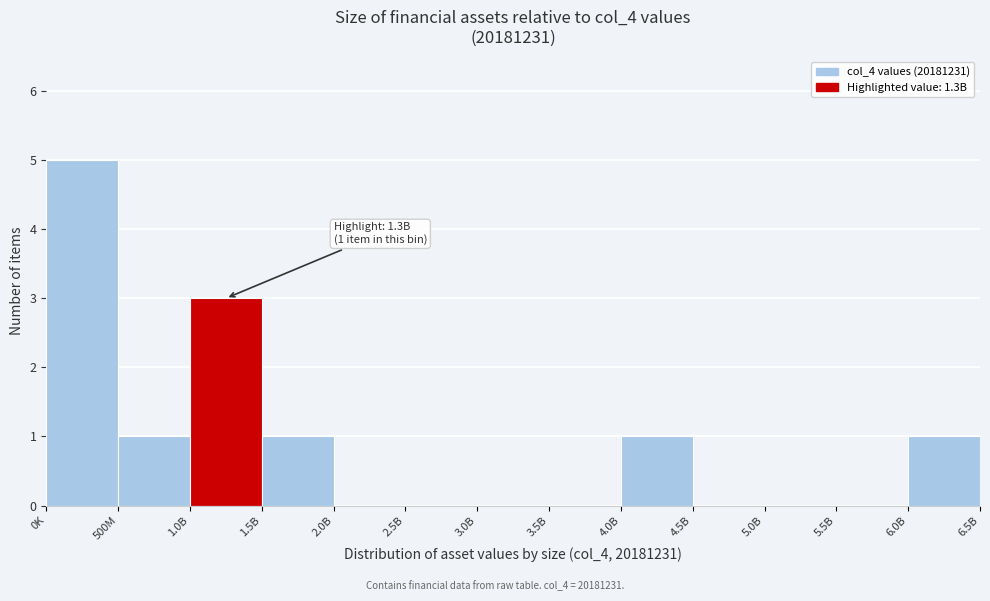

Reading left to right, transcribe all the data shown in this chart.

0K=5	500M=1	1.0B=3	1.5B=1	2.0B=0	2.5B=0	3.0B=0	3.5B=0	4.0B=1	4.5B=0	5.0B=0	5.5B=0	6.0B=1